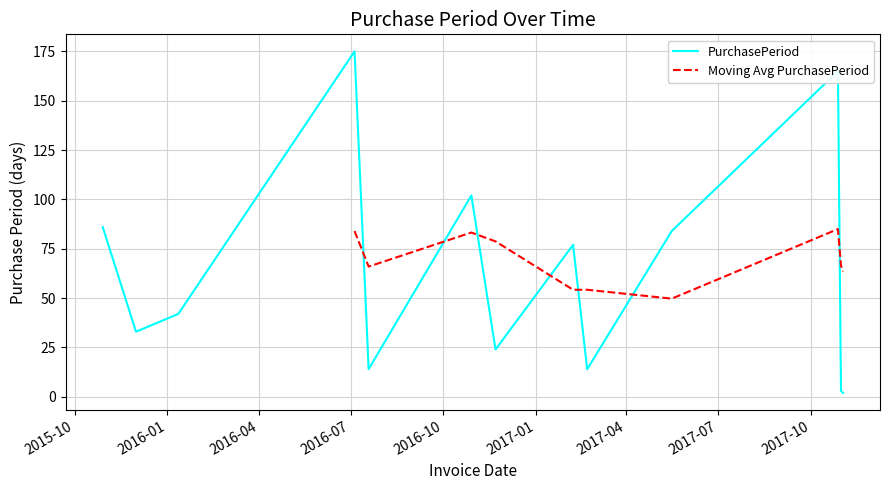

List the labels in order of value, smallest first.

2017-11-02, 2017-10-31, 2016-07-19, 2017-02-21, 2016-11-22, 2015-12-01, 2016-01-12, 2017-02-07, 2017-05-16, 2015-10-29, 2016-10-29, 2017-10-28, 2016-07-05